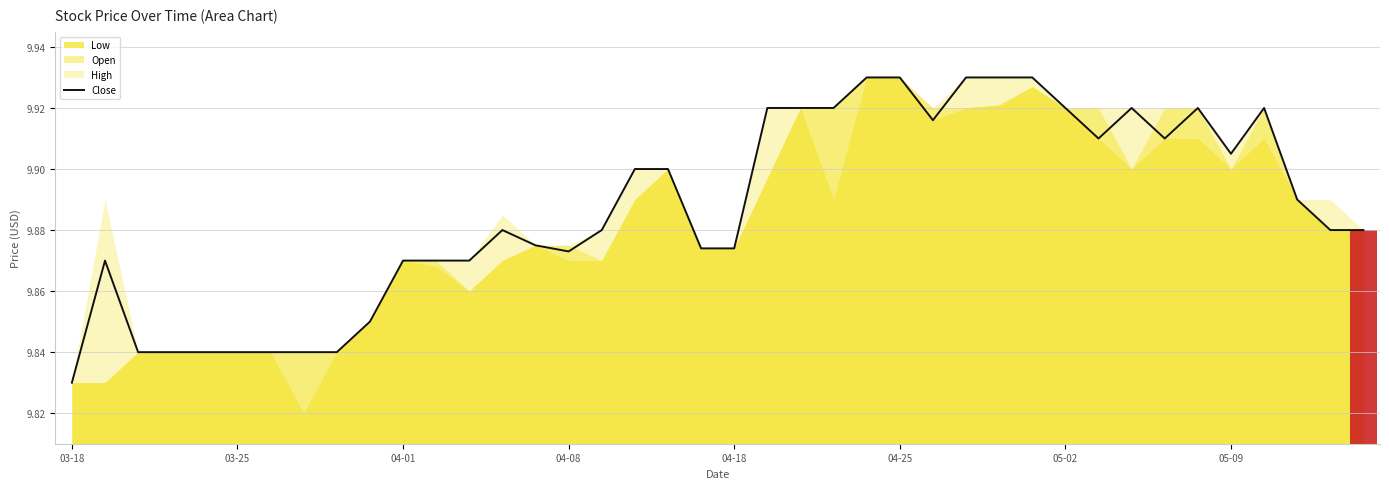

The value at 28 is 9.9. True or false?

True